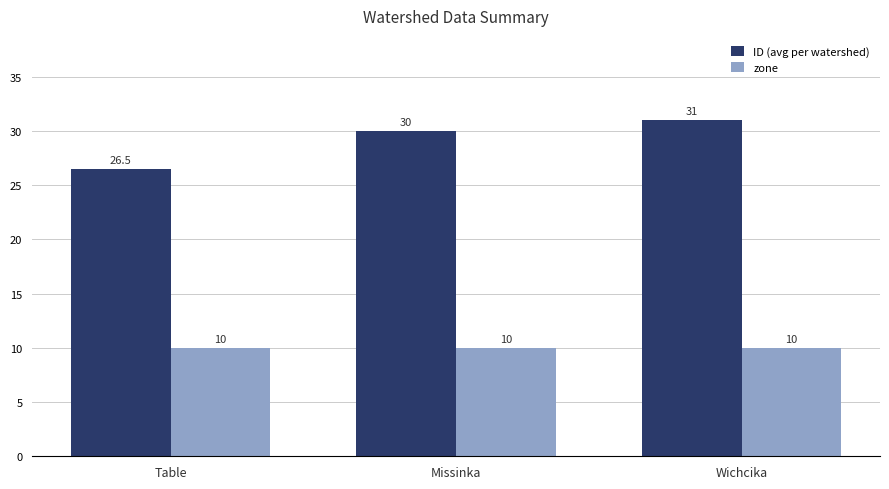

Is the value of ID (avg per watershed) at Table greater than the value of zone at Table?

Yes